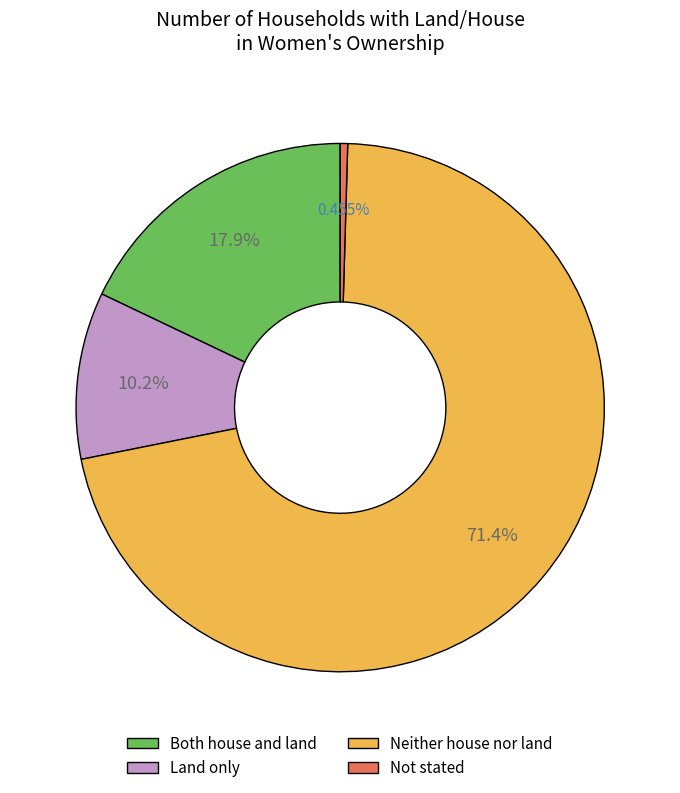

Which slice is the smallest?

Not stated